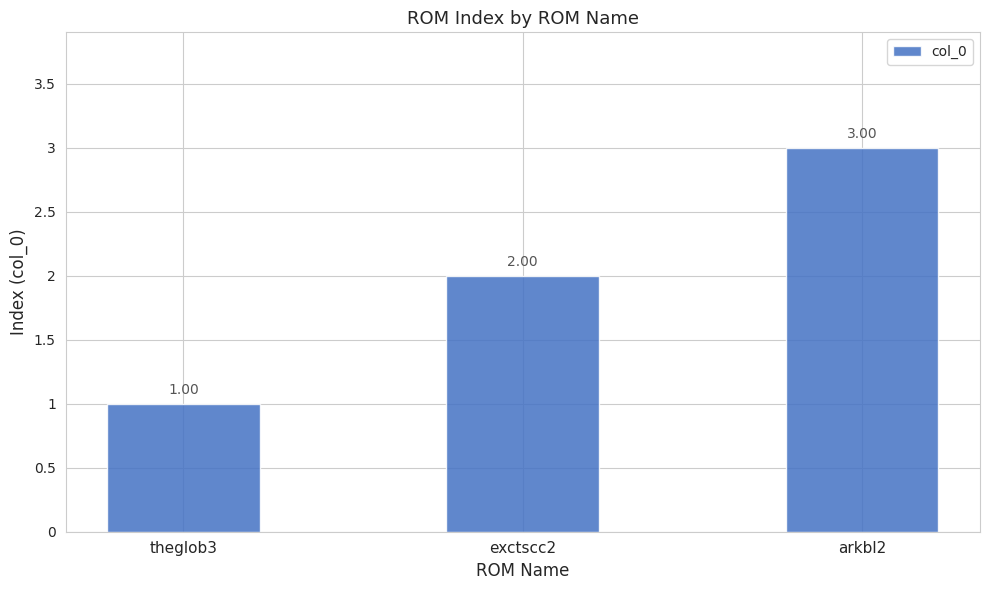

What is the sum of the values at theglob3 and arkbl2?

4